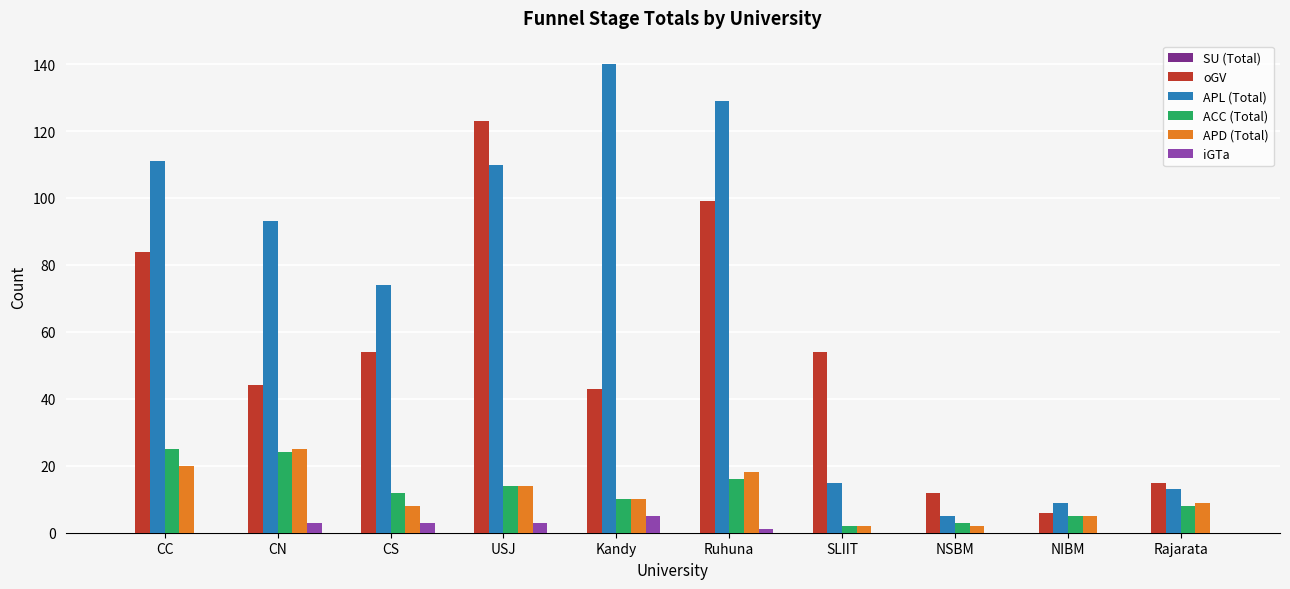

Which series changed the most between Kandy and NIBM?

APL (Total)